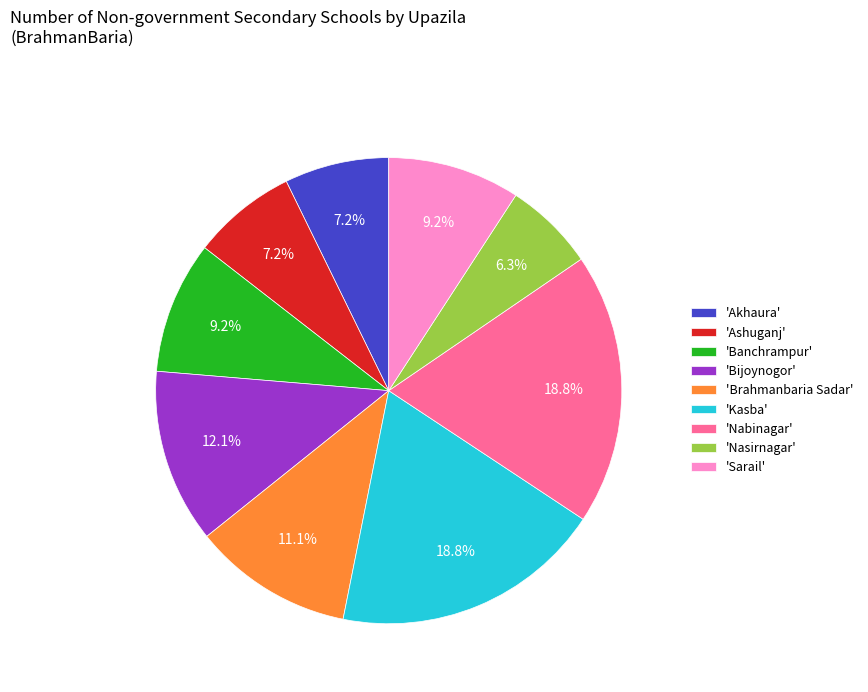

Which slice is the smallest?

'Nasirnagar'